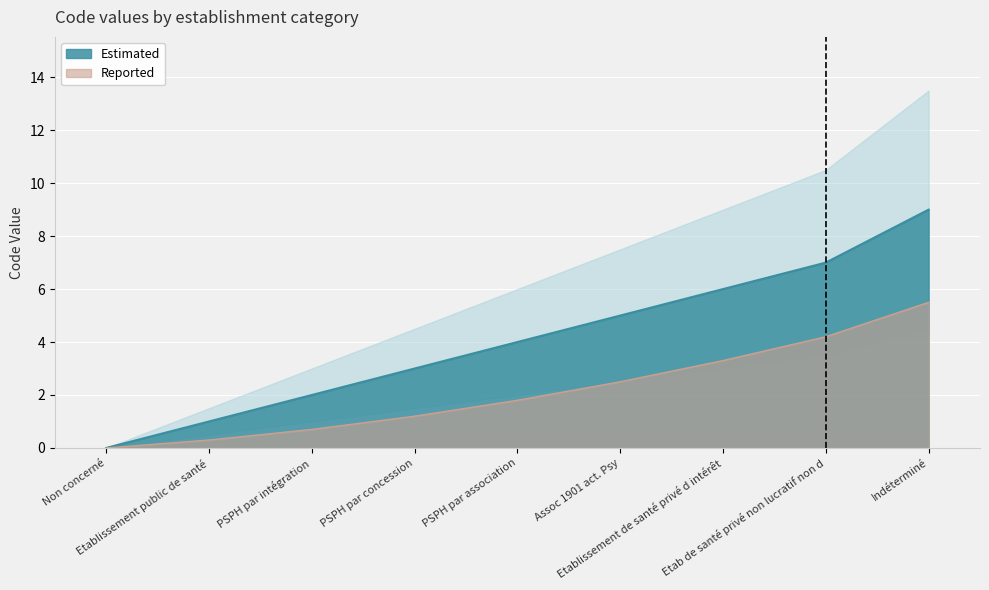

What is the sum of all Reported values?

19.5